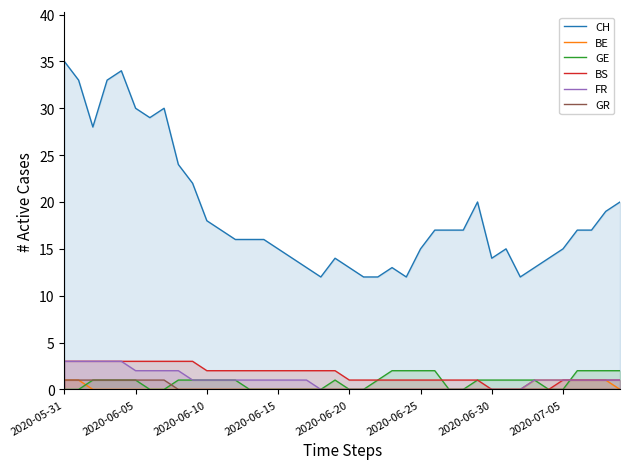

True or false: CH and GE intersect in this chart.

False